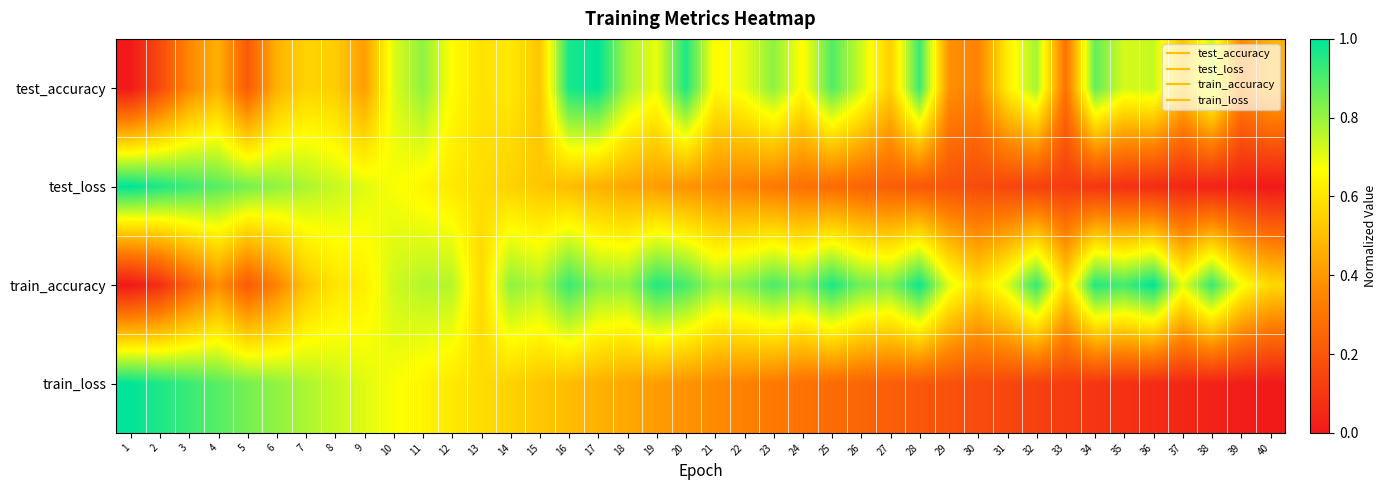

Which has a higher value, 36 or 22?

36